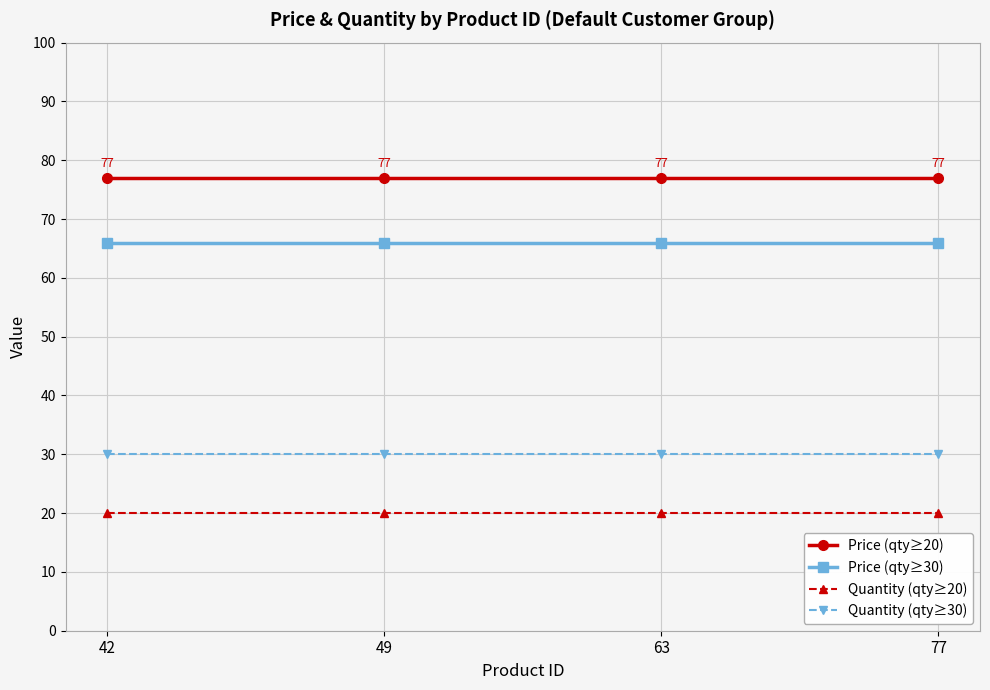

Does the chart display data point markers on the line(s)?

Yes